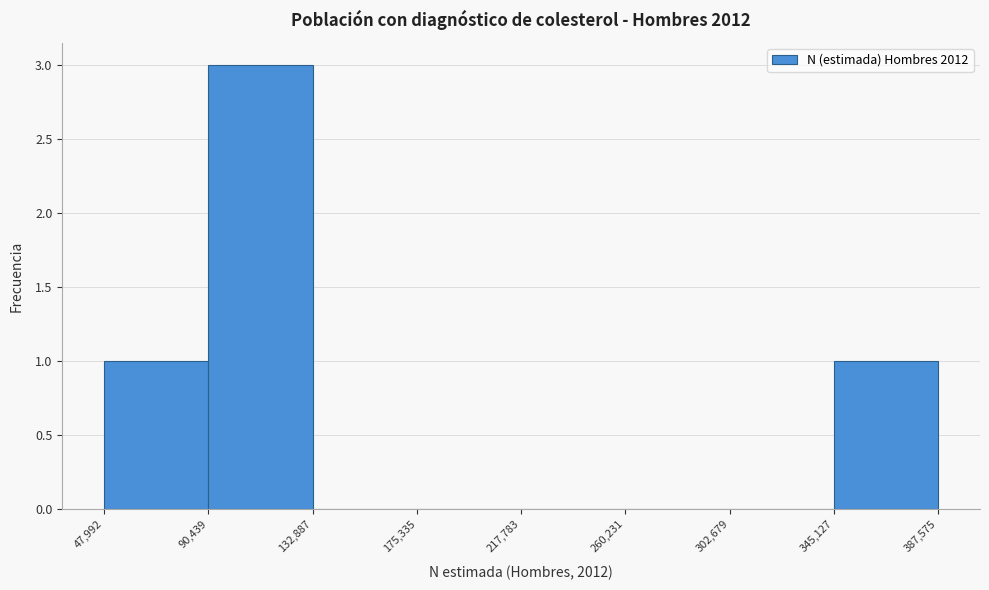

Reading left to right, transcribe this chart: for each bar, give the range it covers on the x-axis and its height. The values are not printed on the chart, so give them approximately, as read against the axis.

47,992 to 90,439: 1
90,439 to 132,887: 3
132,887 to 175,335: 0
175,335 to 217,783: 0
217,783 to 260,231: 0
260,231 to 302,679: 0
302,679 to 345,127: 0
345,127 to 387,575: 1